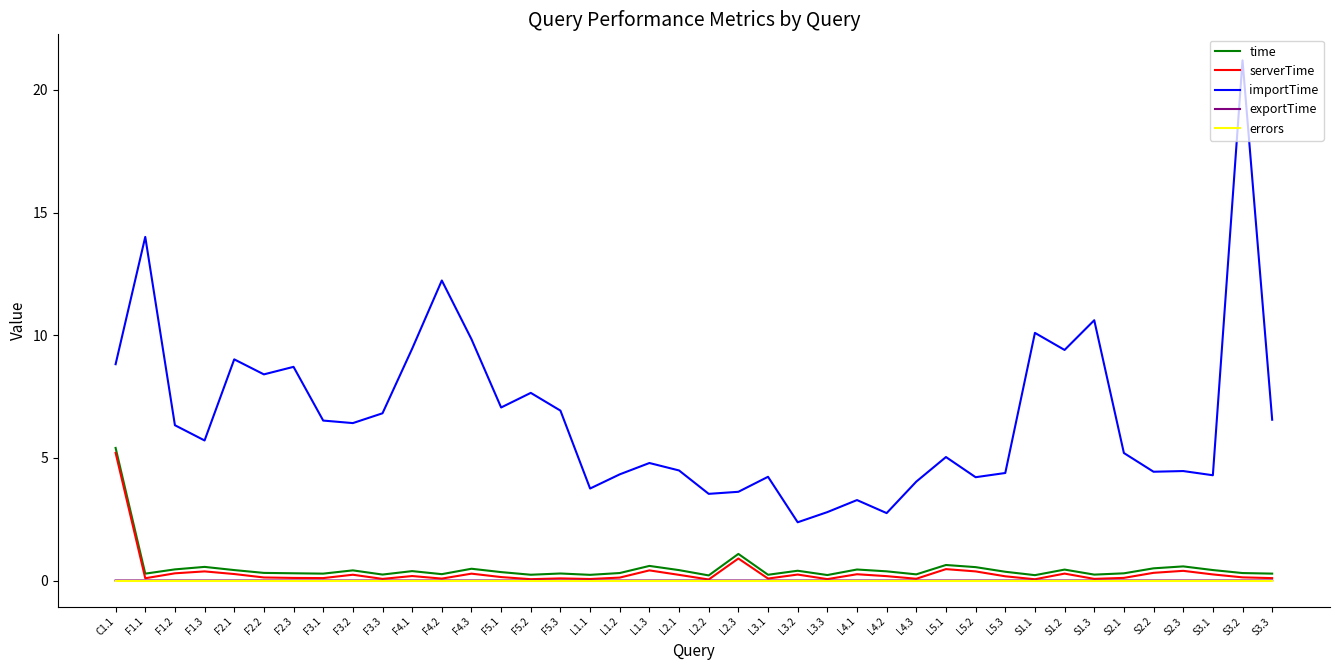

Where does the importTime series first go above 6?

C1.1